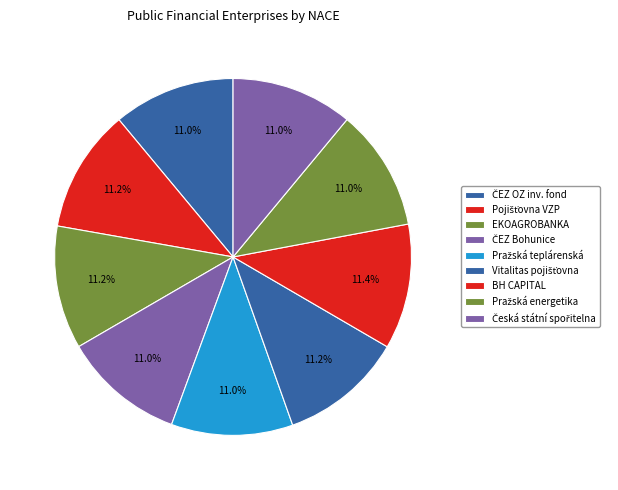

How many slices are in this pie chart?

9